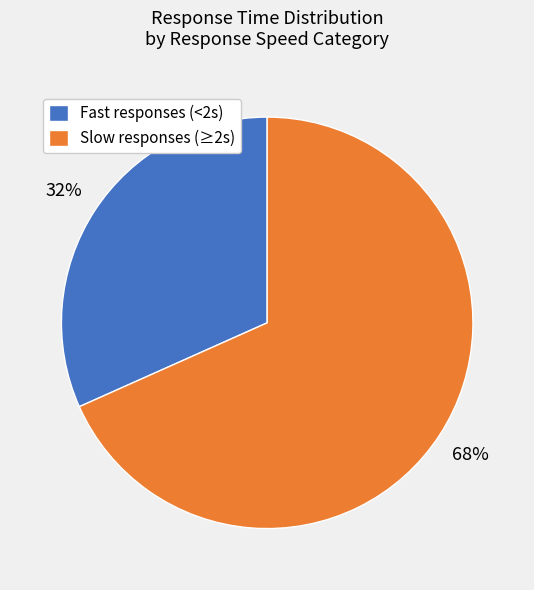

To the nearest percent, what is the average slice percentage?

50%